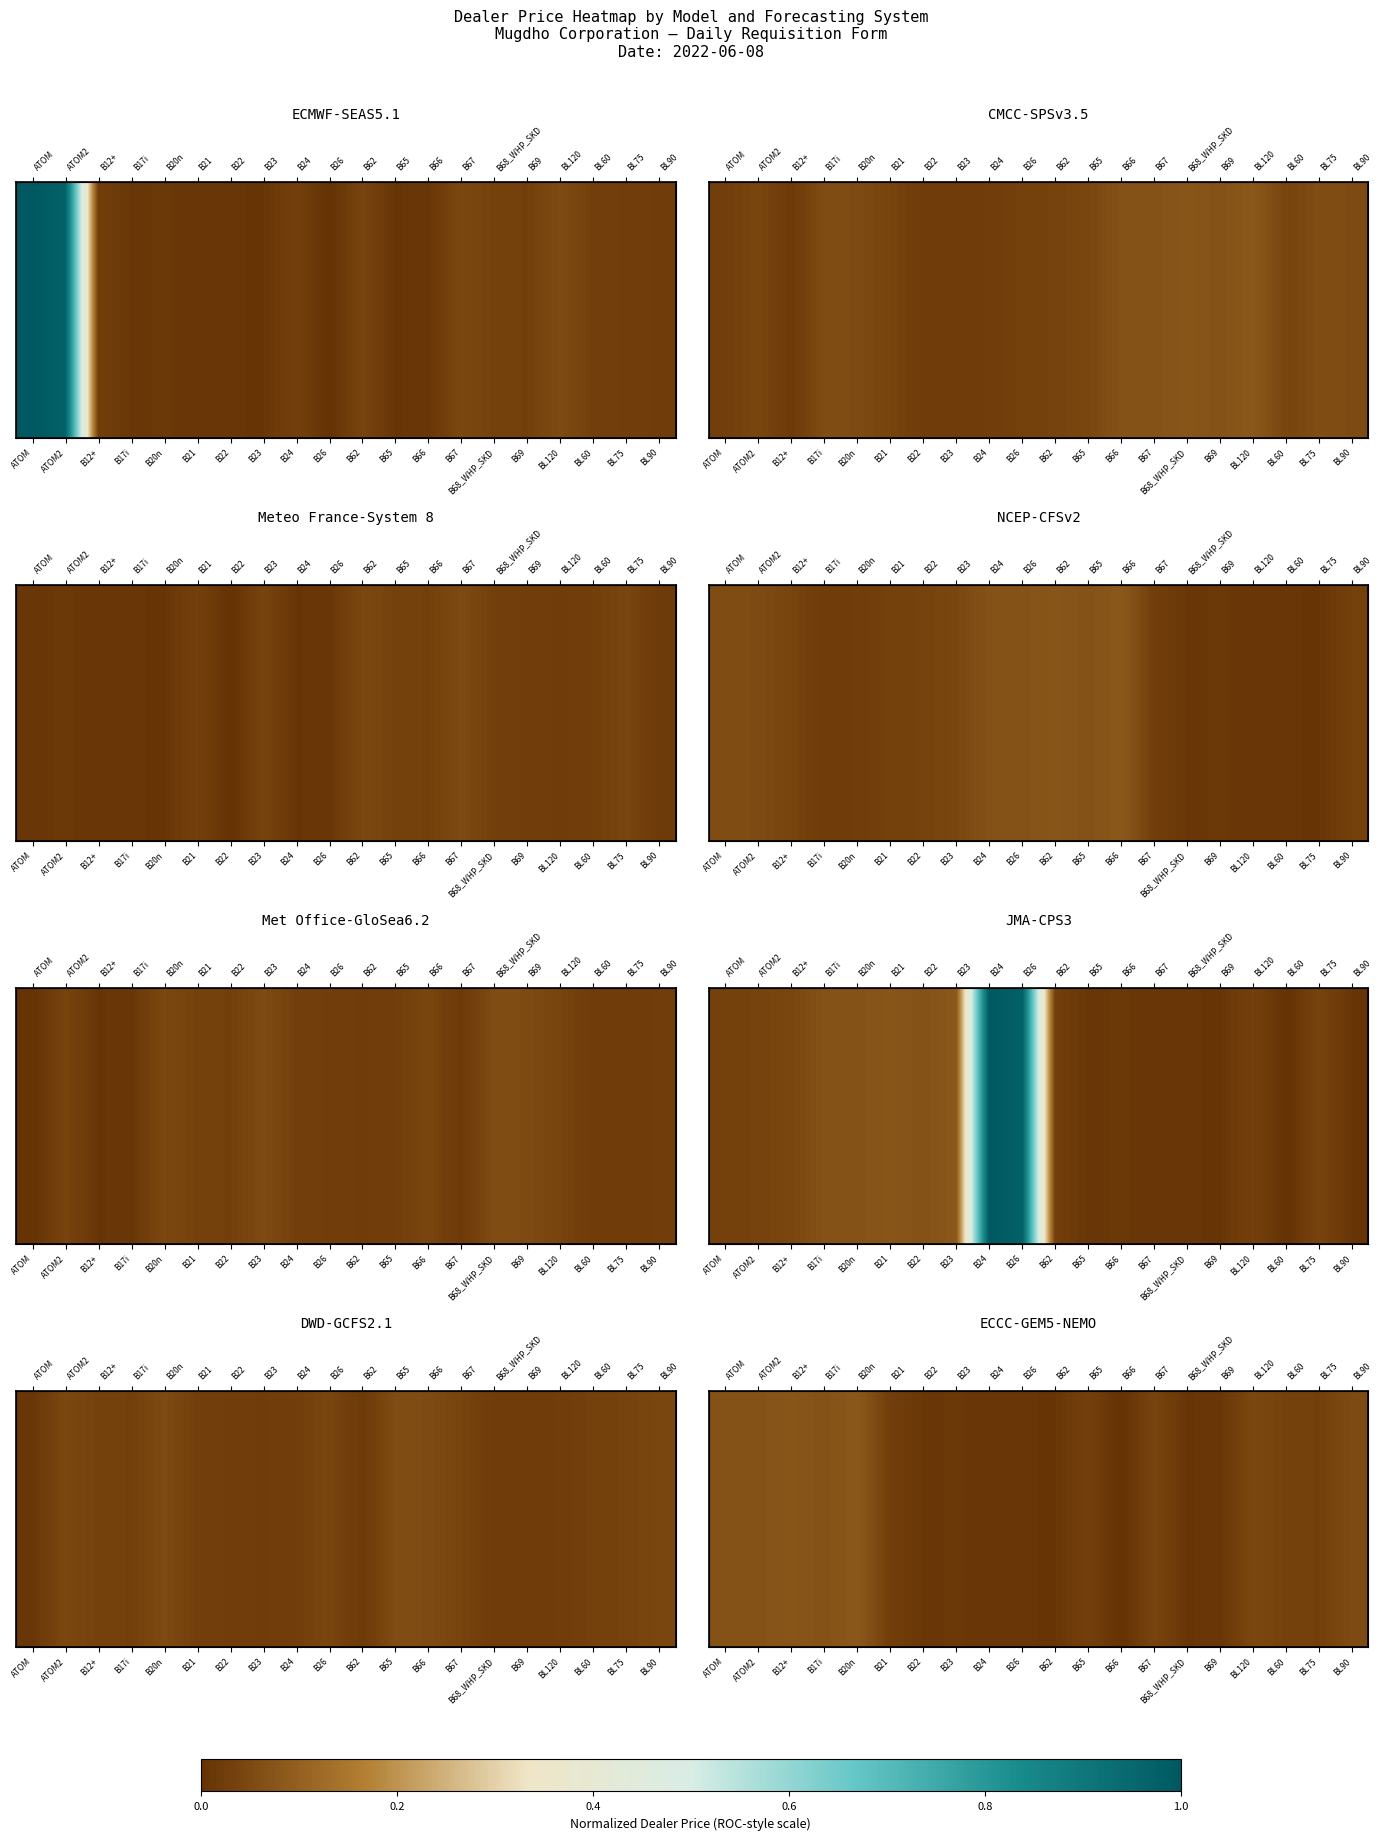

Reading right to left, extract all data points from this chart.

0.1	0.0	0.0	0.0	0.0	0.0	0.0	0.0	0.0	0.0	0.0	0.0	0.0	0.0	0.0	0.1	0.1	0.1	0.1	0.1